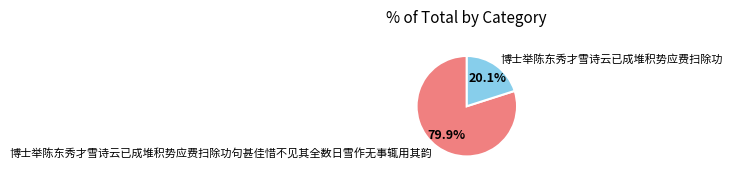

Which category has the smallest portion of the pie?

博士举陈东秀才雪诗云已成堆积势应费扫除功